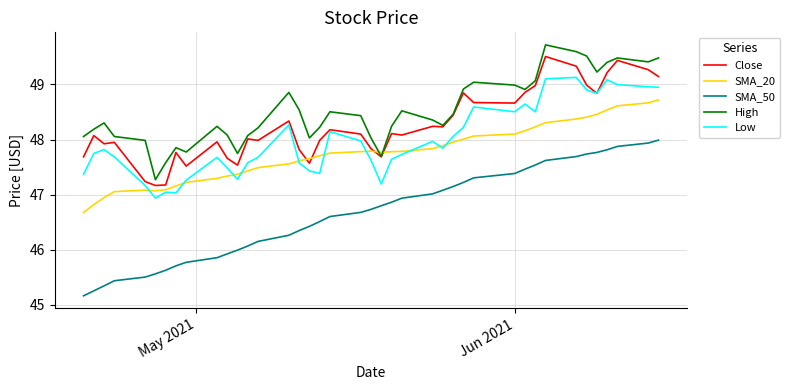

Rank the series by their maximum value, from highest to lowest.

High, Close, Low, SMA_20, SMA_50